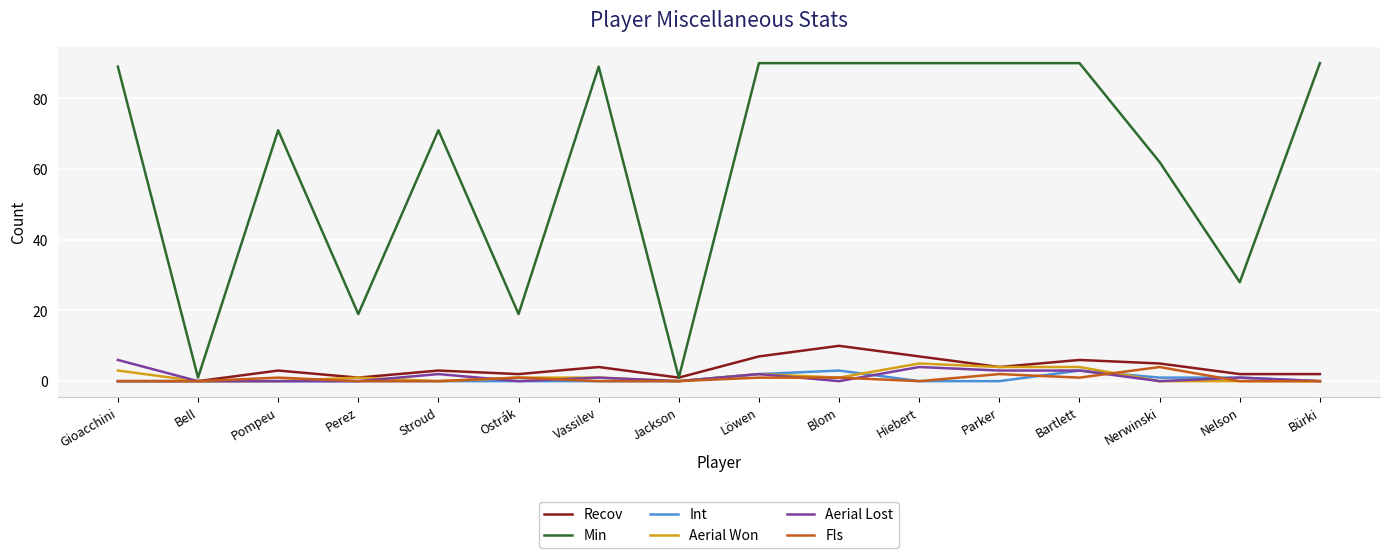

Reading left to right, transcribe all the data shown in this chart.

Recov: Gioacchini=0	Bell=0	Pompeu=3	Perez=1	Stroud=3	Ostrák=2	Vassilev=4	Jackson=1	Löwen=7	Blom=10	Hiebert=7	Parker=4	Bartlett=6	Nerwinski=5	Nelson=2	Bürki=2
Min: Gioacchini=89	Bell=1	Pompeu=71	Perez=19	Stroud=71	Ostrák=19	Vassilev=89	Jackson=1	Löwen=90	Blom=90	Hiebert=90	Parker=90	Bartlett=90	Nerwinski=62	Nelson=28	Bürki=90
Int: Gioacchini=0	Bell=0	Pompeu=0	Perez=0	Stroud=0	Ostrák=0	Vassilev=0	Jackson=0	Löwen=2	Blom=3	Hiebert=0	Parker=0	Bartlett=3	Nerwinski=1	Nelson=1	Bürki=0
Aerial Won: Gioacchini=3	Bell=0	Pompeu=0	Perez=1	Stroud=0	Ostrák=1	Vassilev=1	Jackson=0	Löwen=2	Blom=1	Hiebert=5	Parker=4	Bartlett=4	Nerwinski=0	Nelson=0	Bürki=0
Aerial Lost: Gioacchini=6	Bell=0	Pompeu=0	Perez=0	Stroud=2	Ostrák=0	Vassilev=1	Jackson=0	Löwen=2	Blom=0	Hiebert=4	Parker=3	Bartlett=3	Nerwinski=0	Nelson=1	Bürki=0
Fls: Gioacchini=0	Bell=0	Pompeu=1	Perez=0	Stroud=0	Ostrák=1	Vassilev=0	Jackson=0	Löwen=1	Blom=1	Hiebert=0	Parker=2	Bartlett=1	Nerwinski=4	Nelson=0	Bürki=0